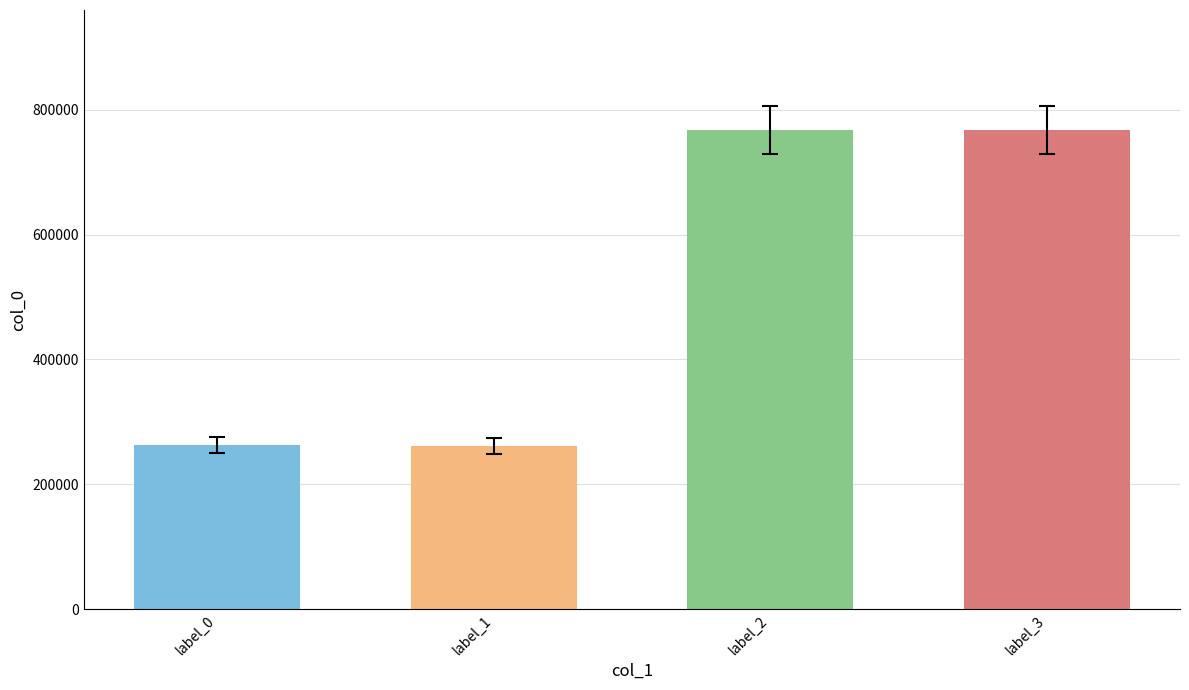

What is the greatest value displayed?

767985